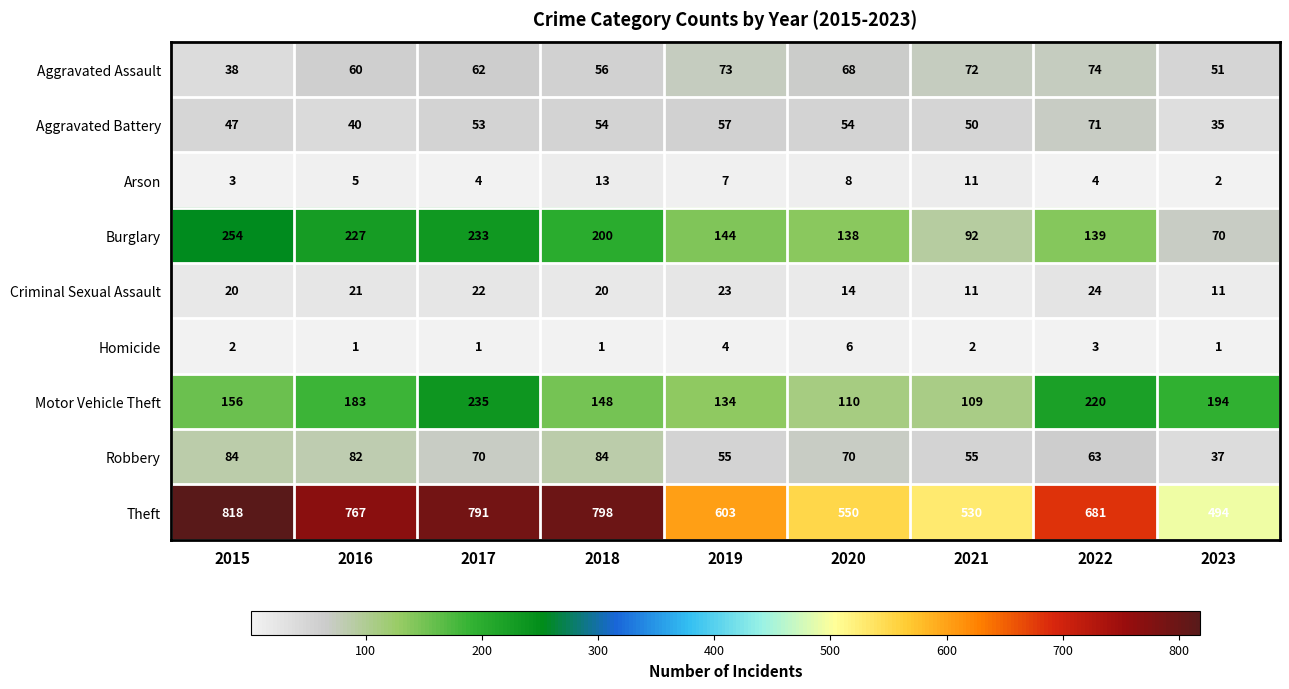

At which label is Motor Vehicle Theft closest to 172?

2016